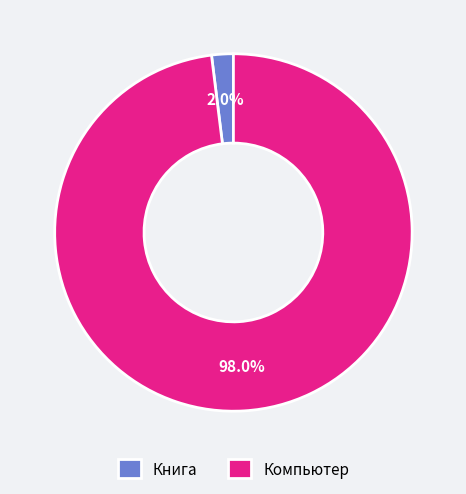

What percentage is NOT represented by Компьютер?

2.0%